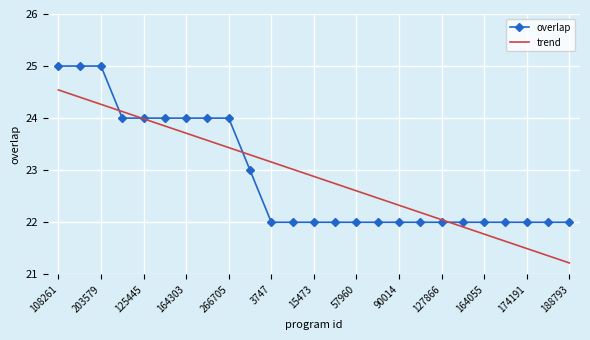

Which series has the widest spread of values?

trend